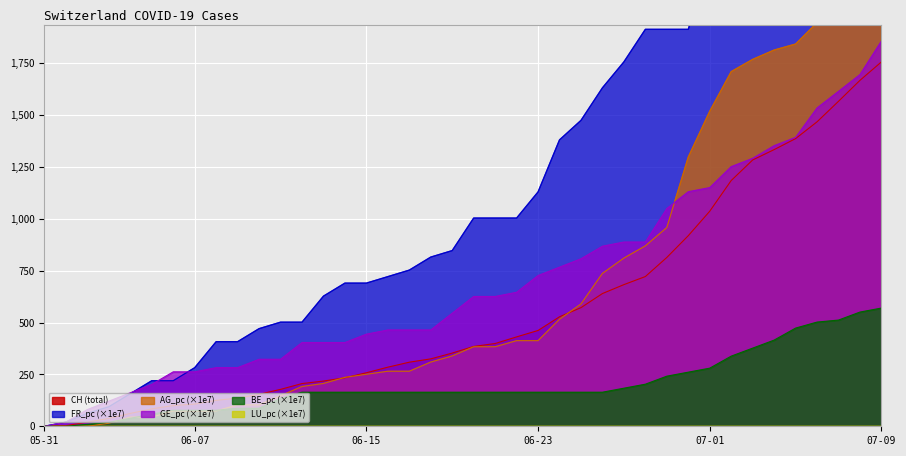

At which label is AG_pc closest to 1128?

2020-06-29